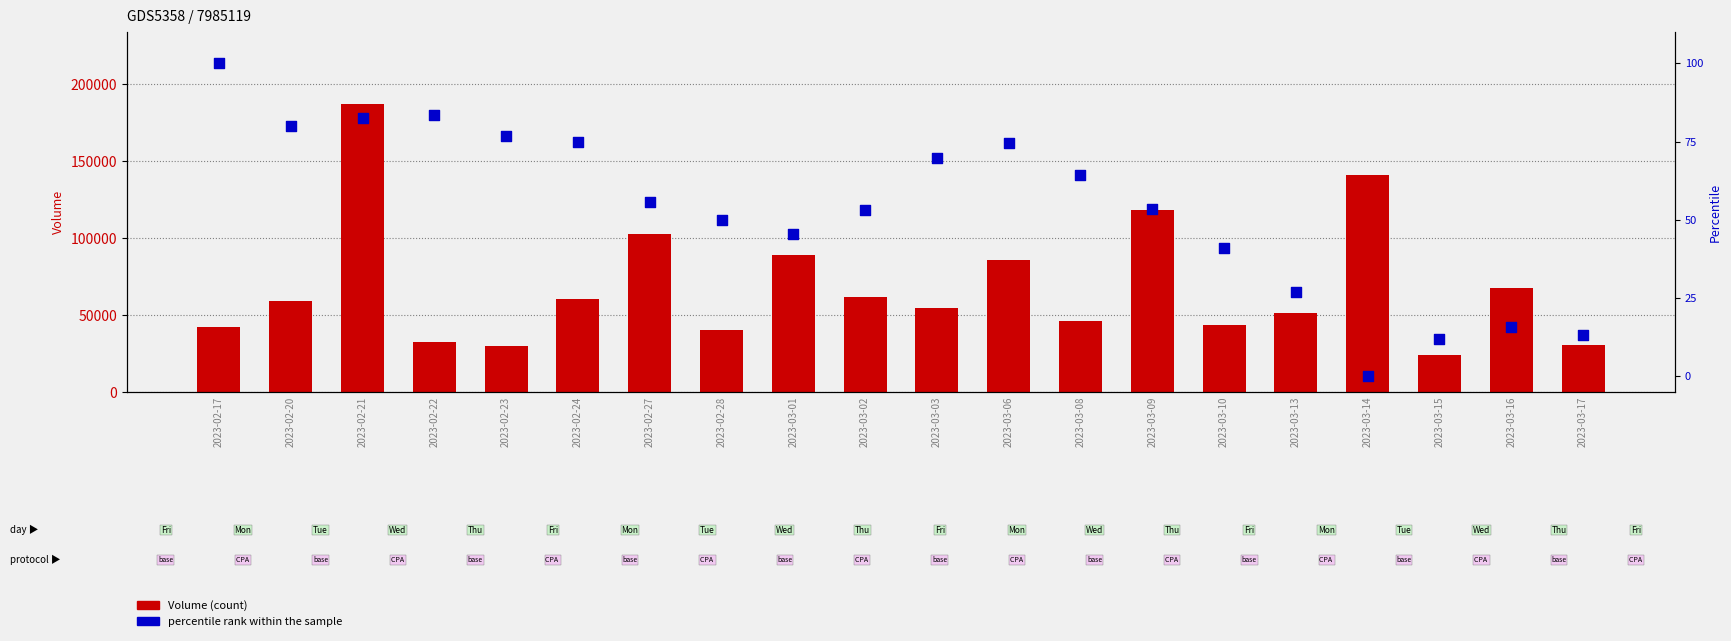

What is the total value across all series at 2023-03-10?

43331.0